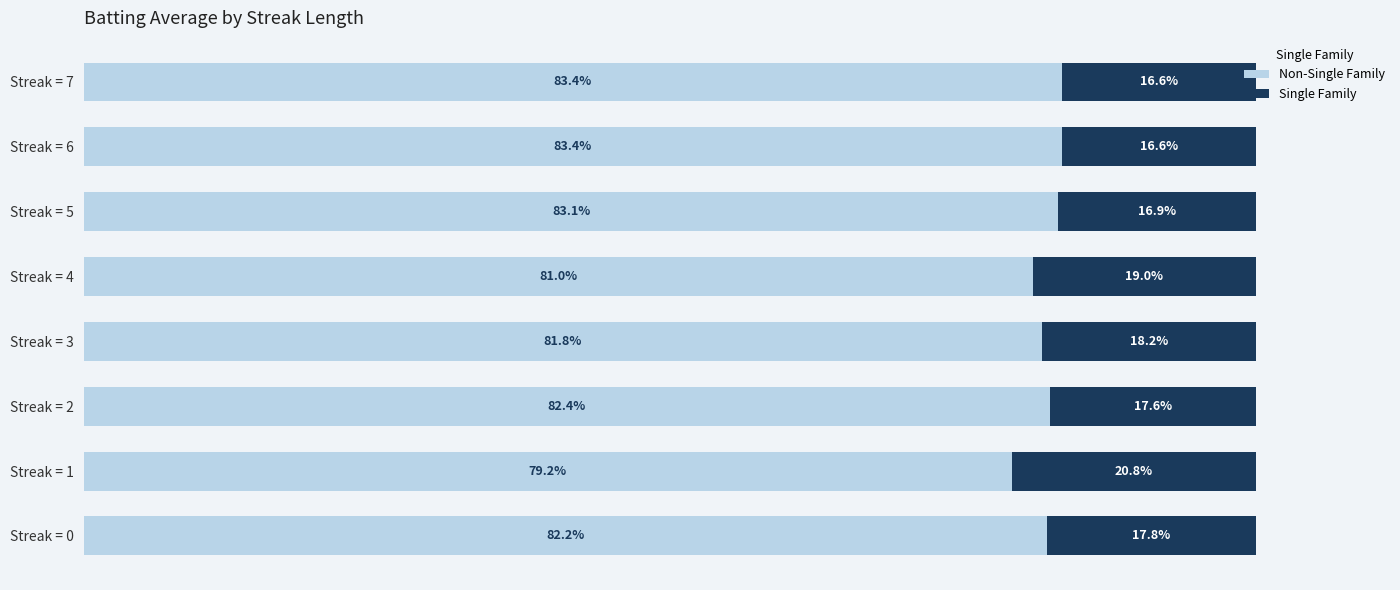

What are all the series names shown in the legend?

Non-Single Family, Single Family